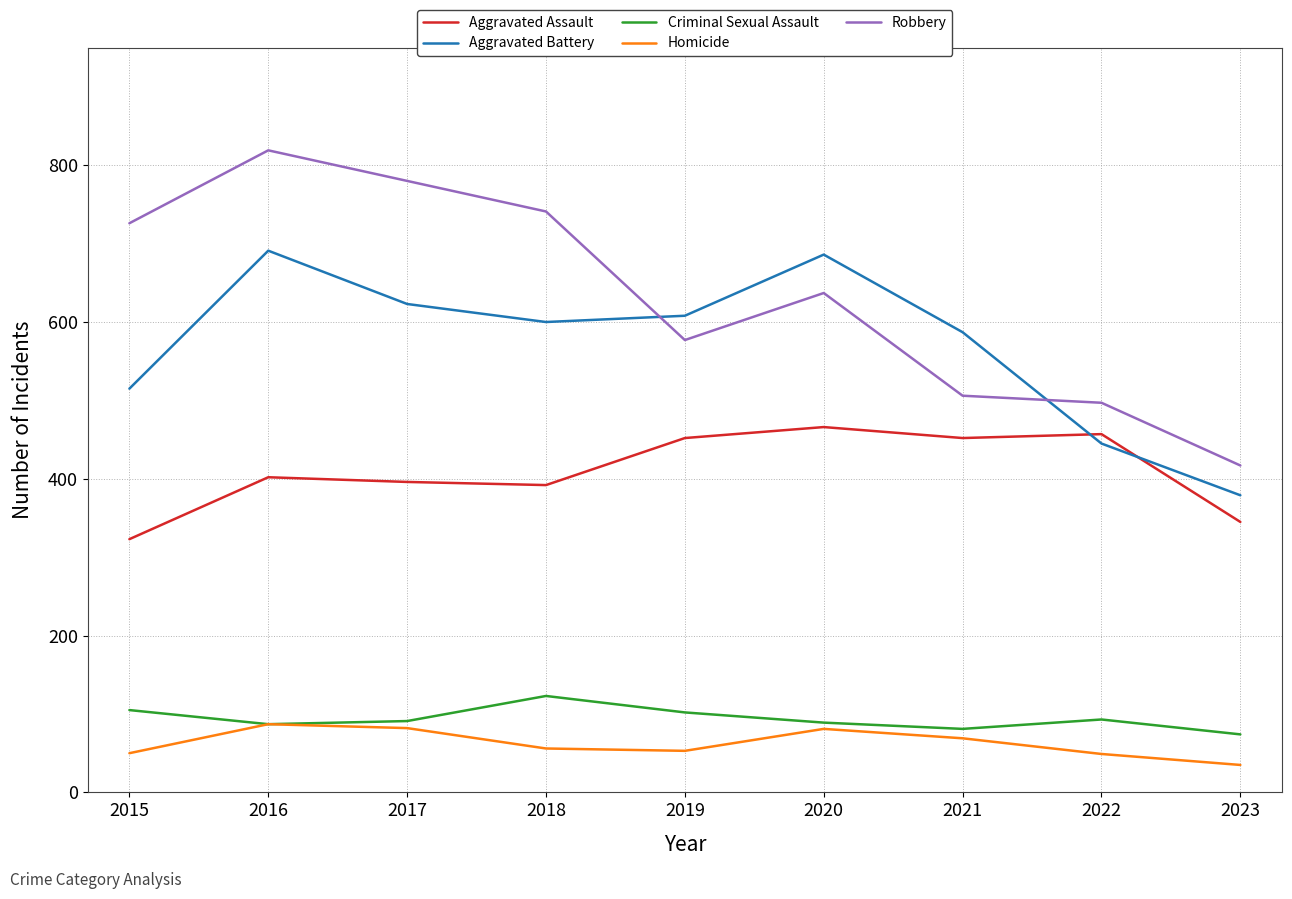

How many categories are shown in the chart?

9